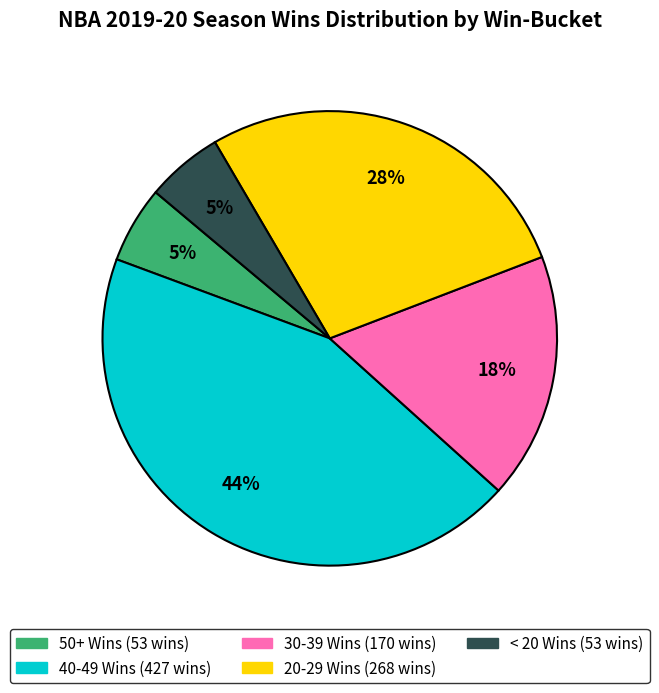

Is there a majority slice in this chart?

No